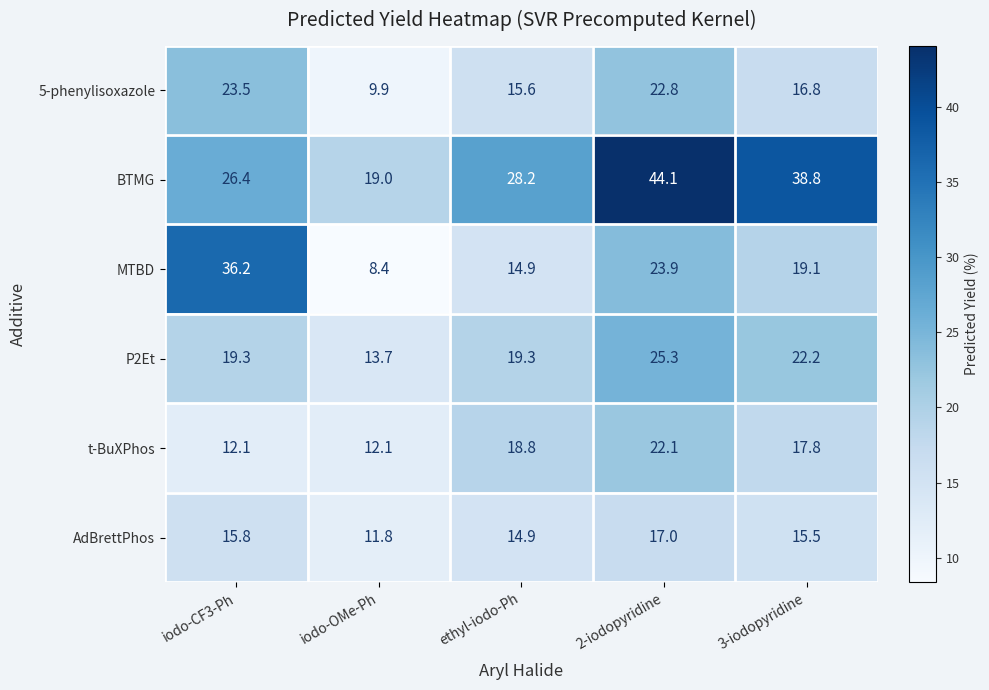

Rank the series at iodo-OMe-Ph from lowest to highest value.

MTBD, 5-phenylisoxazole, AdBrettPhos, t-BuXPhos, P2Et, BTMG